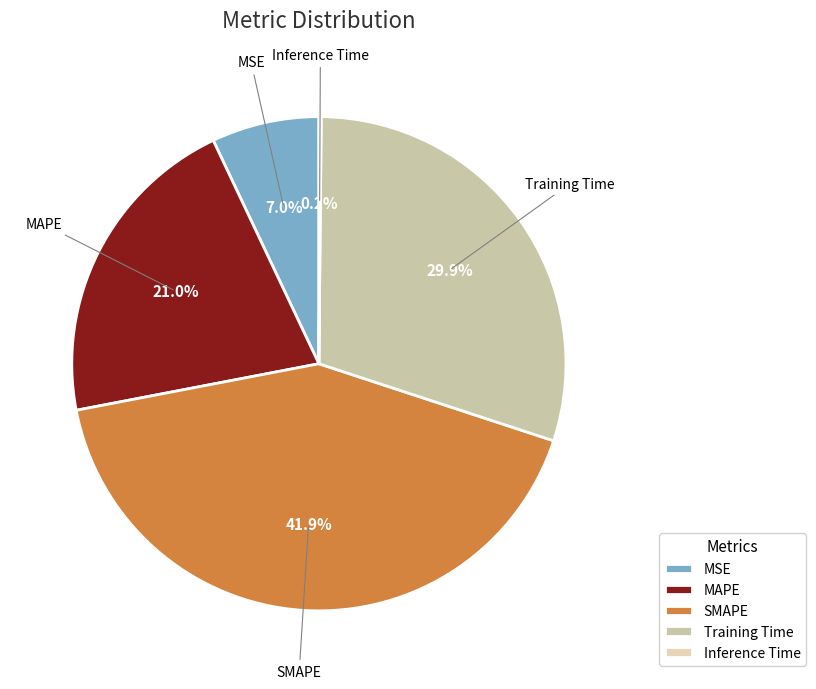

Is there a majority slice in this chart?

No